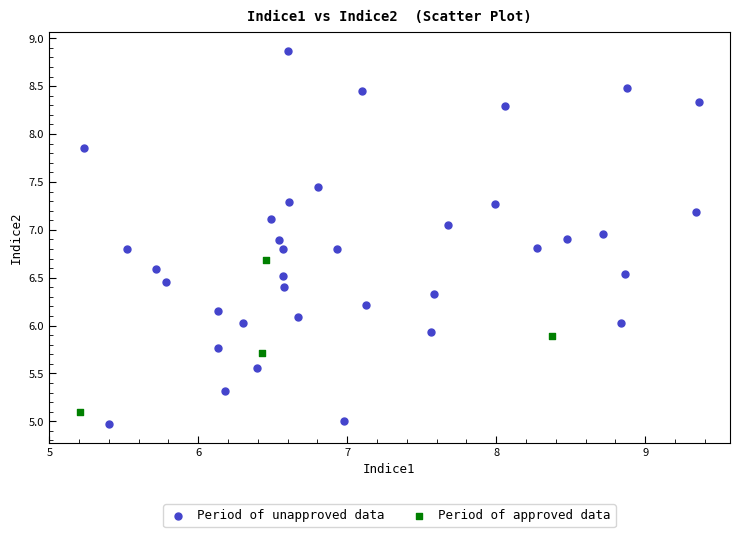

Which series has the widest spread of Y values?

Period of unapproved data